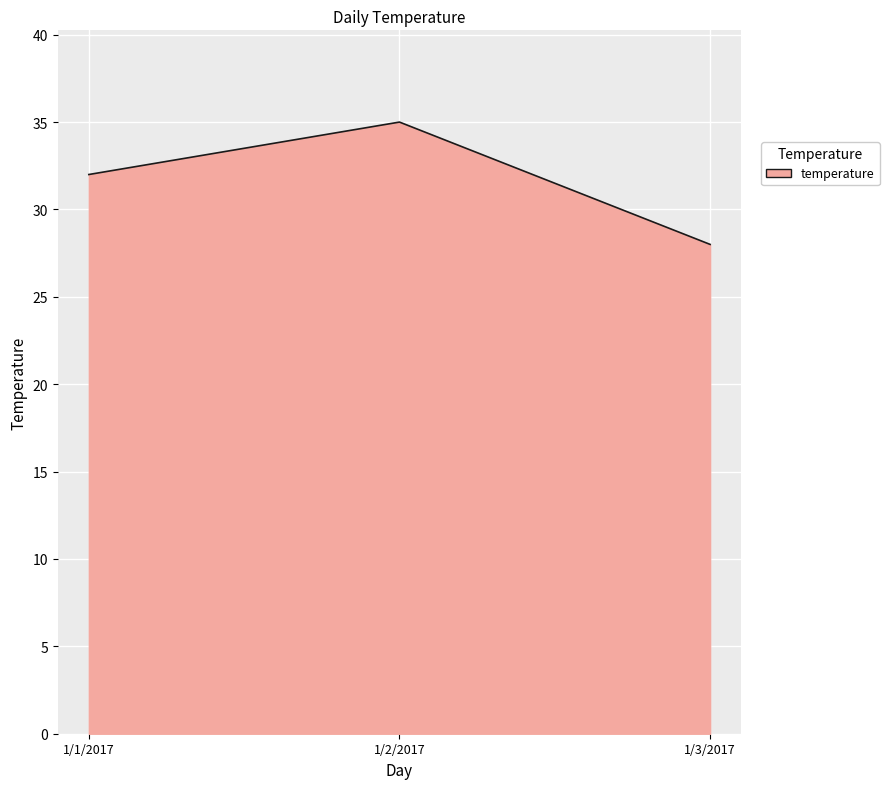

Which label corresponds to the smallest value in the chart?

1/3/2017